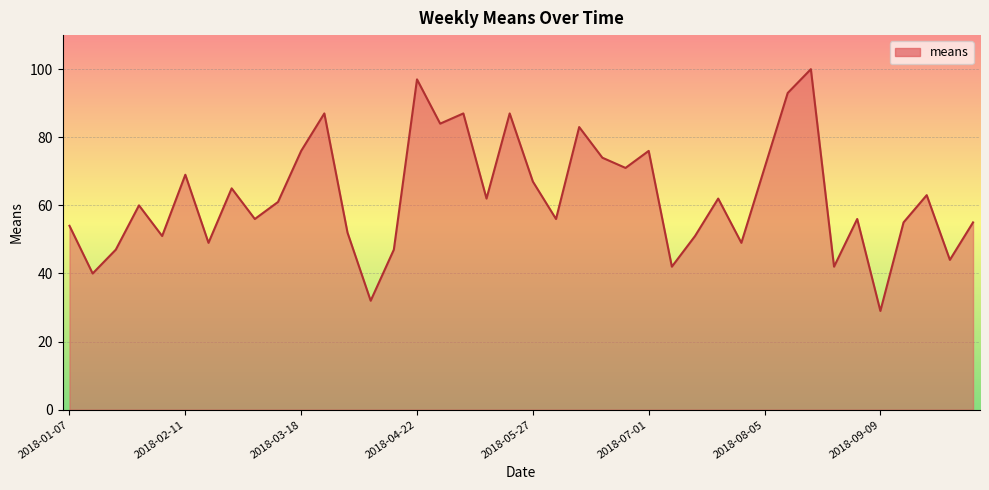

What is the minimum value shown in the chart?

29